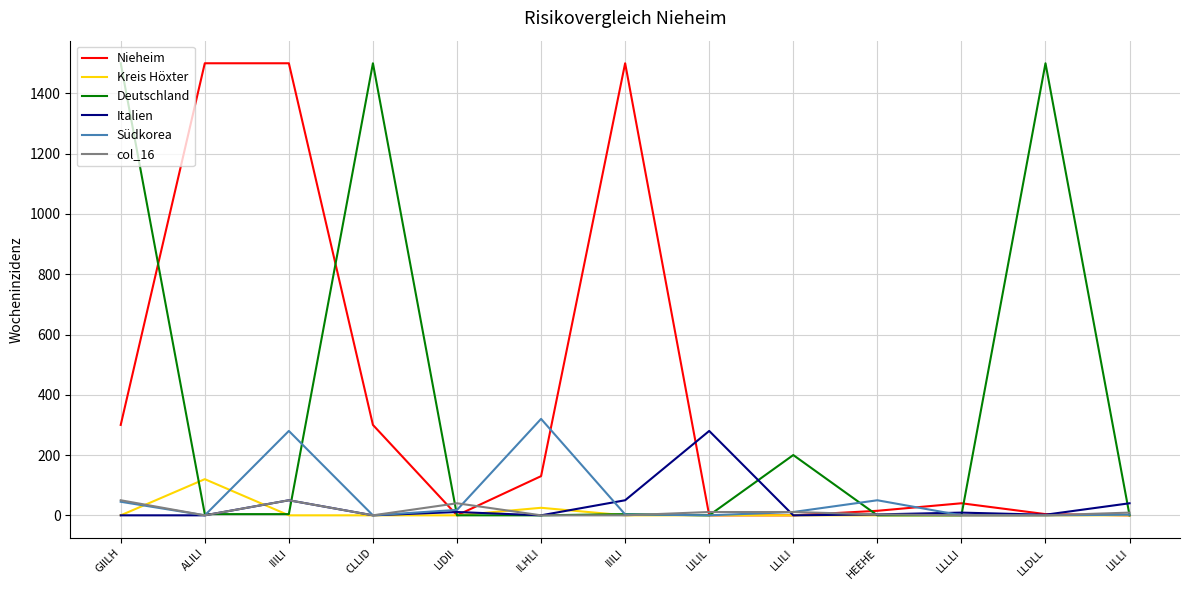

Does the chart display data point markers on the line(s)?

No